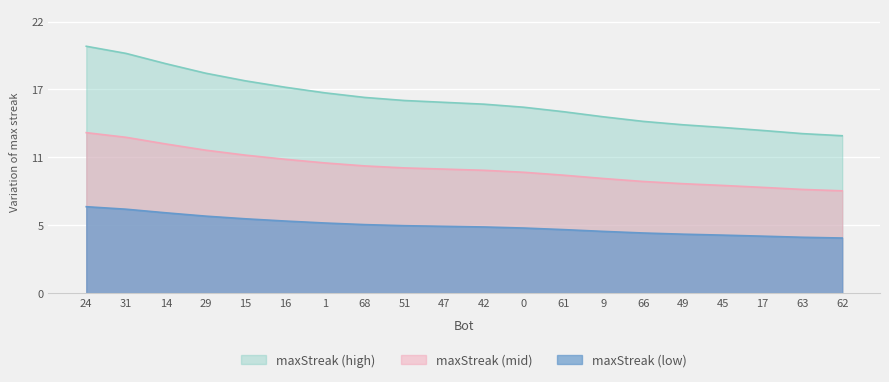

Rank the categories by value from lowest to highest.

62, 63, 17, 45, 49, 66, 9, 61, 0, 42, 47, 51, 68, 1, 16, 15, 29, 14, 31, 24